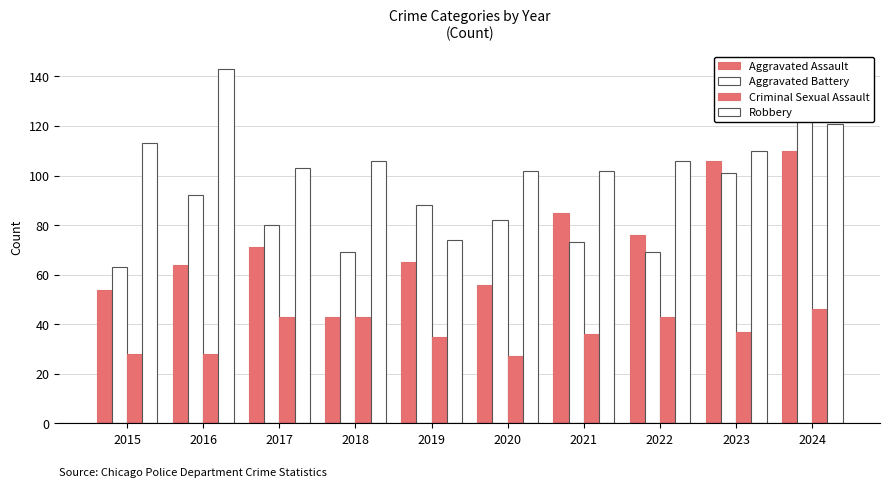

At which label is Criminal Sexual Assault closest to 36?

2021